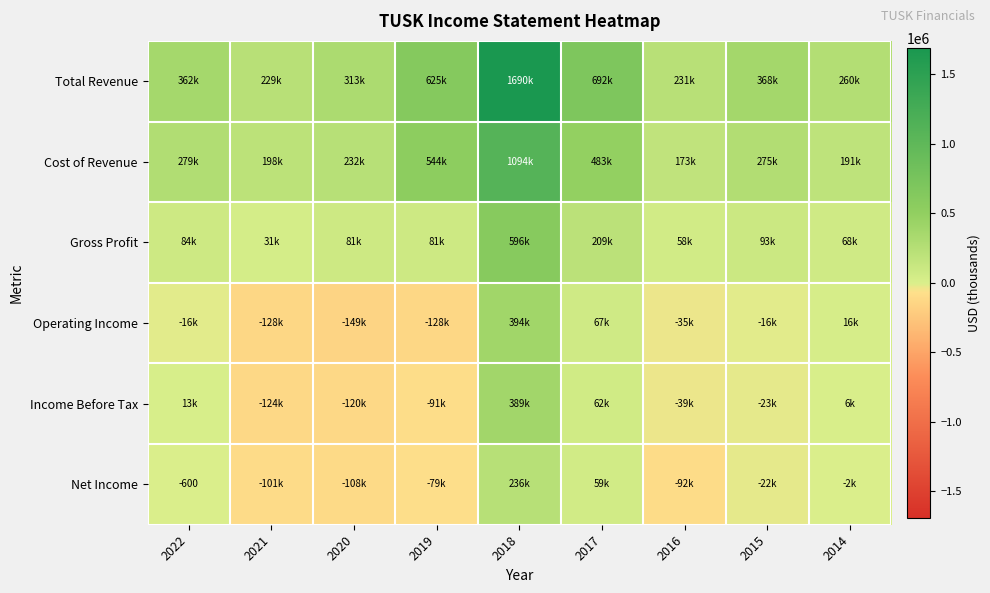

Rank the categories by Total Revenue value from lowest to highest.

2021, 2016, 2014, 2020, 2022, 2015, 2019, 2017, 2018